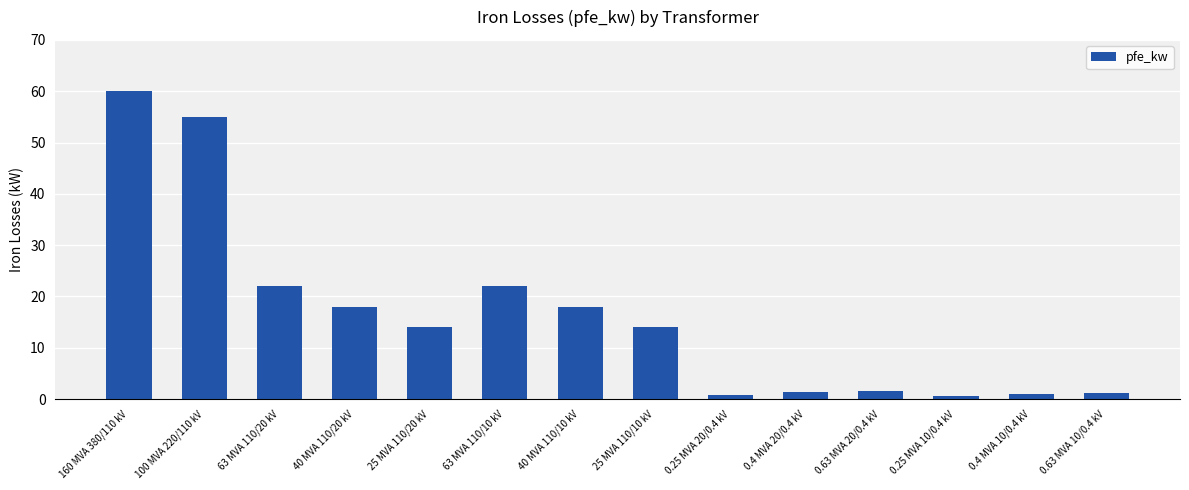

What is the average value?

16.4